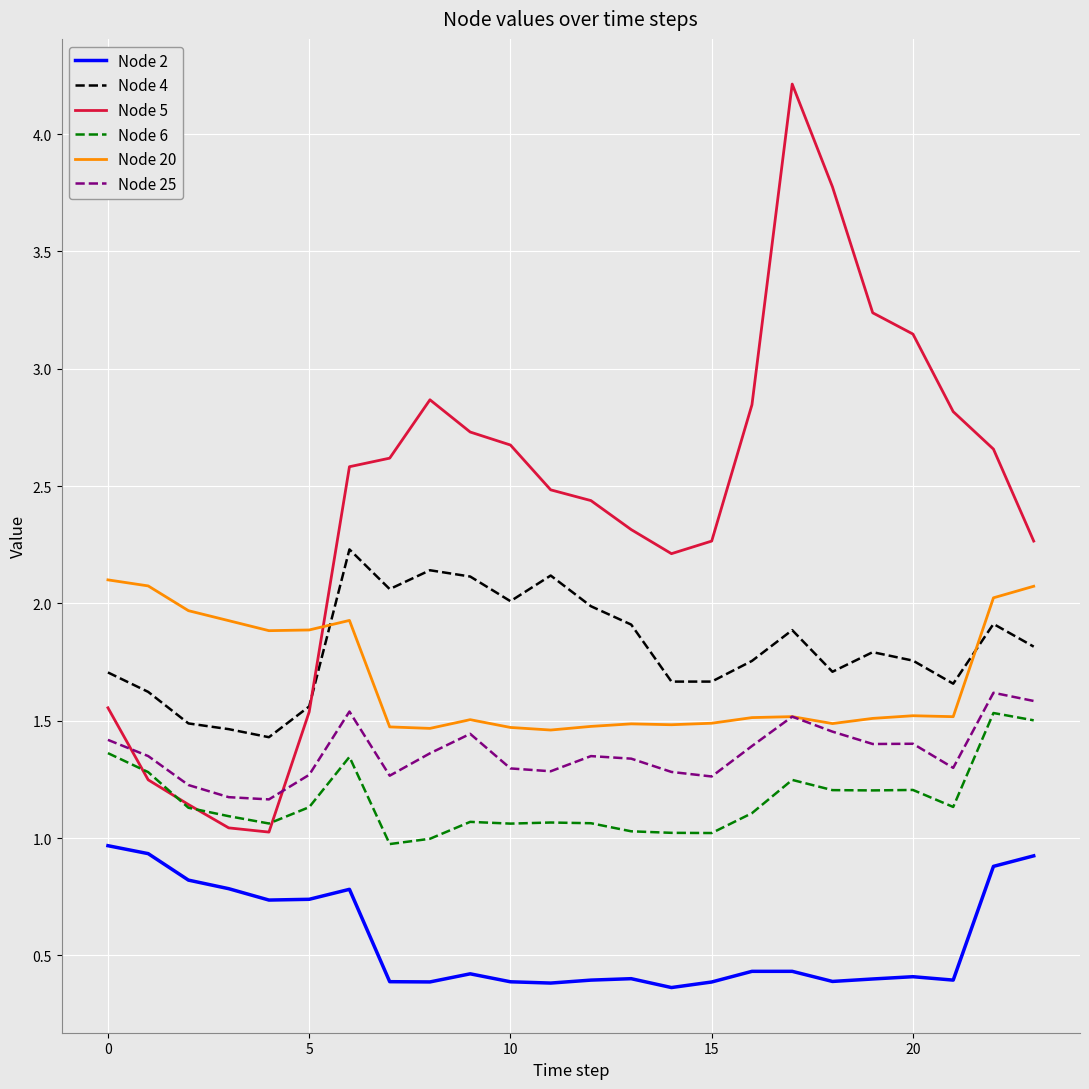

True or false: Node 2 and Node 6 intersect in this chart.

False